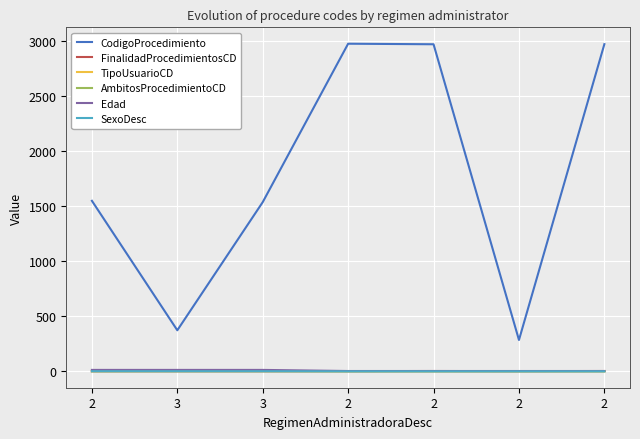

Reading left to right, extract all data points from this chart.

CodigoProcedimiento: 2=1549	3=373	3=1537	2=2976	2=2971	2=285	2=2972
FinalidadProcedimientosCD: 2=1	3=1	3=1	2=2	2=3	2=2	2=3
TipoUsuarioCD: 2=1	3=2	3=2	2=1	2=1	2=1	2=1
AmbitosProcedimientoCD: 2=1	3=1	3=1	2=0	2=0	2=0	2=0
Edad: 2=13	3=13	3=13	2=3	2=3	2=3	2=3
SexoDesc: 2=1	3=1	3=1	2=0	2=0	2=0	2=0